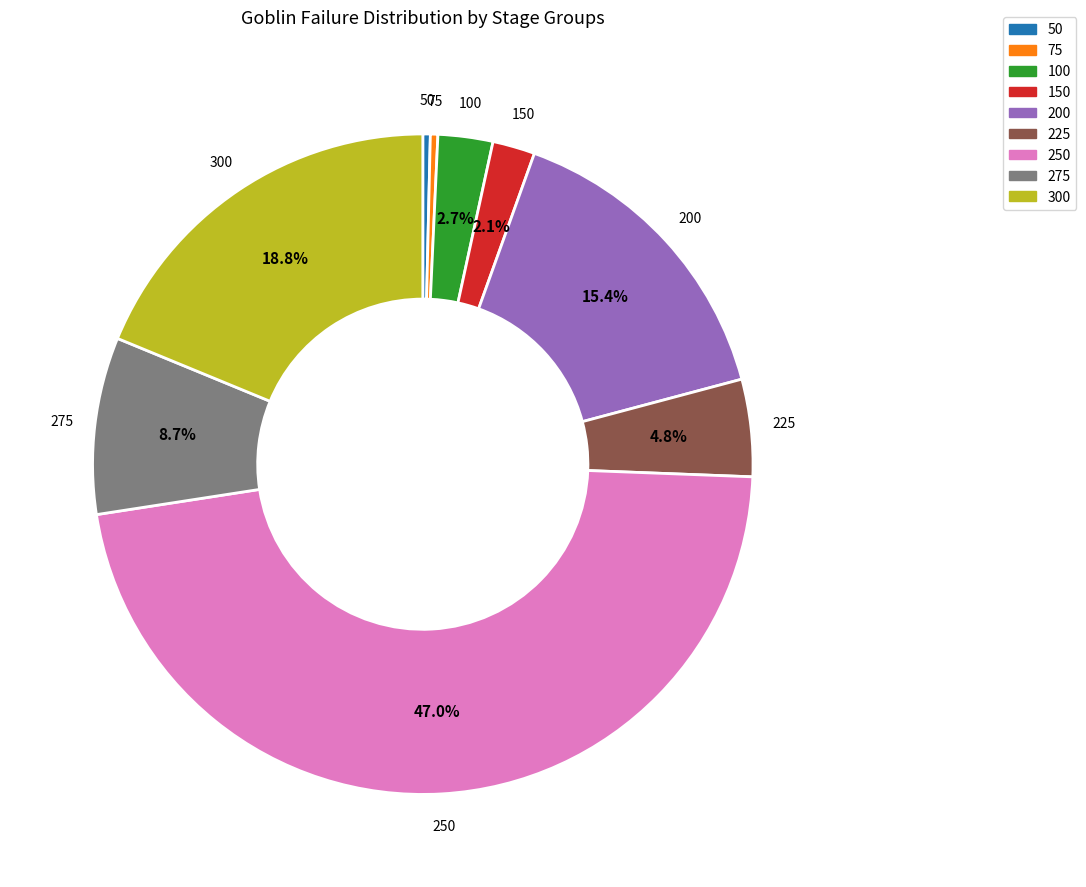

Do 150 and 200 together represent more than half of the pie?

No